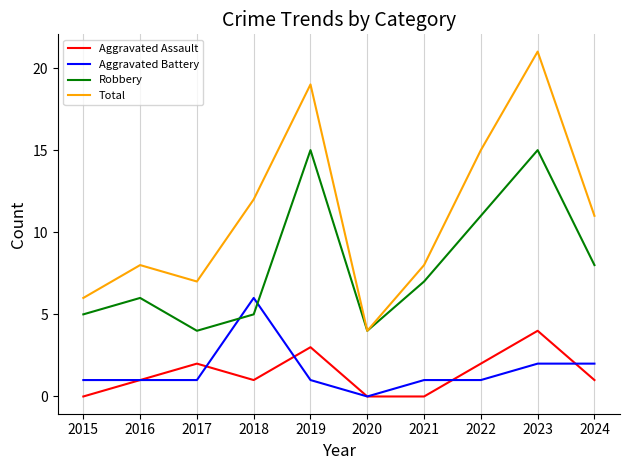

True or false: Total has a value of 9 at 2023.

False